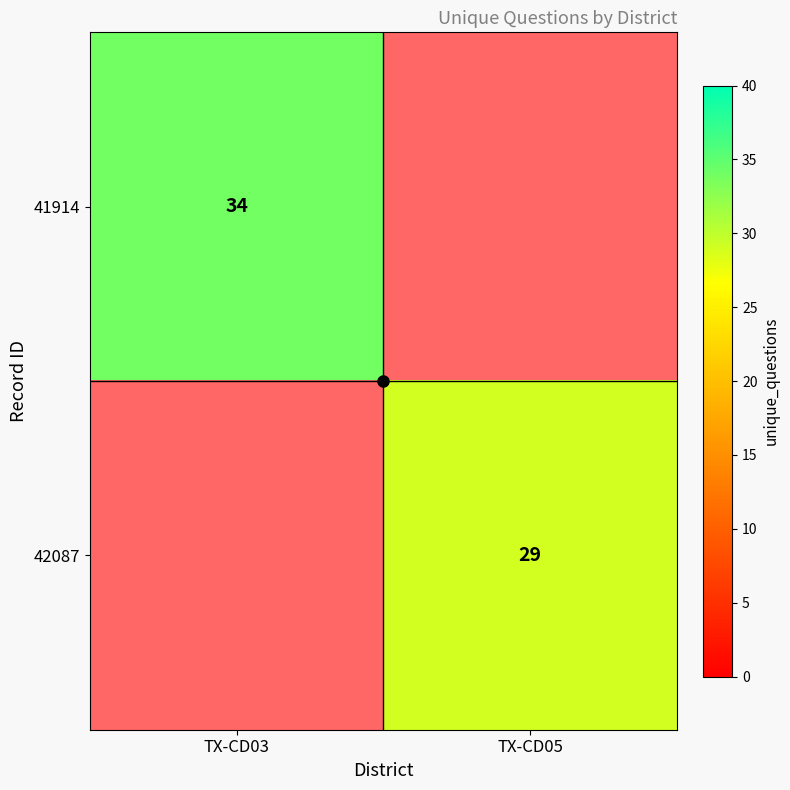

True or false: 41914 has a value of 17.7 at TX-CD03.

False